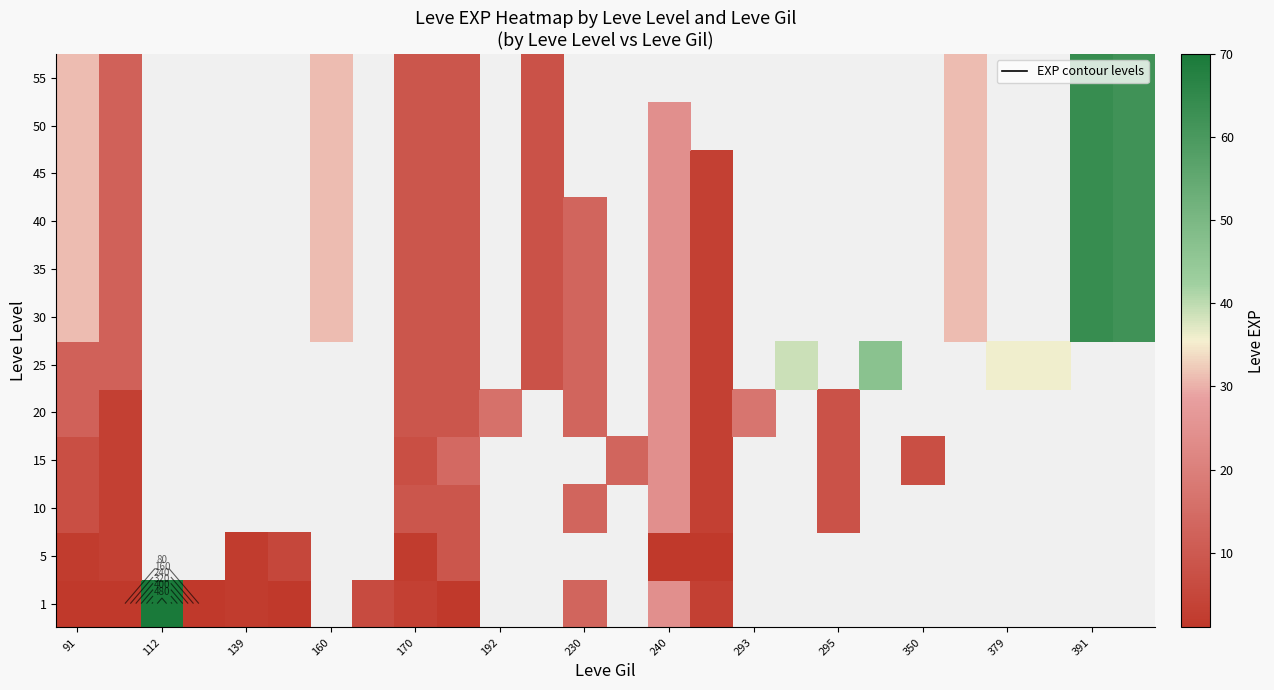

Which category has the lowest value across all series?

91